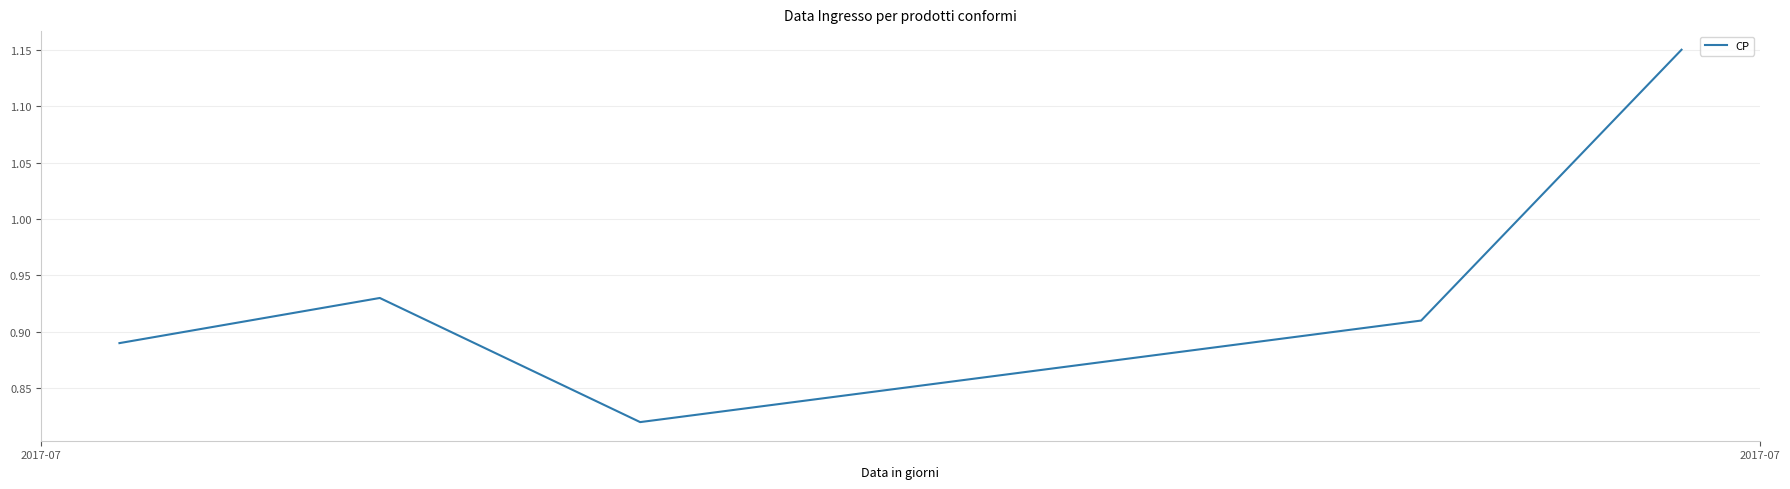

How many interior local peaks (higher than both neighbors) does the data have?

1